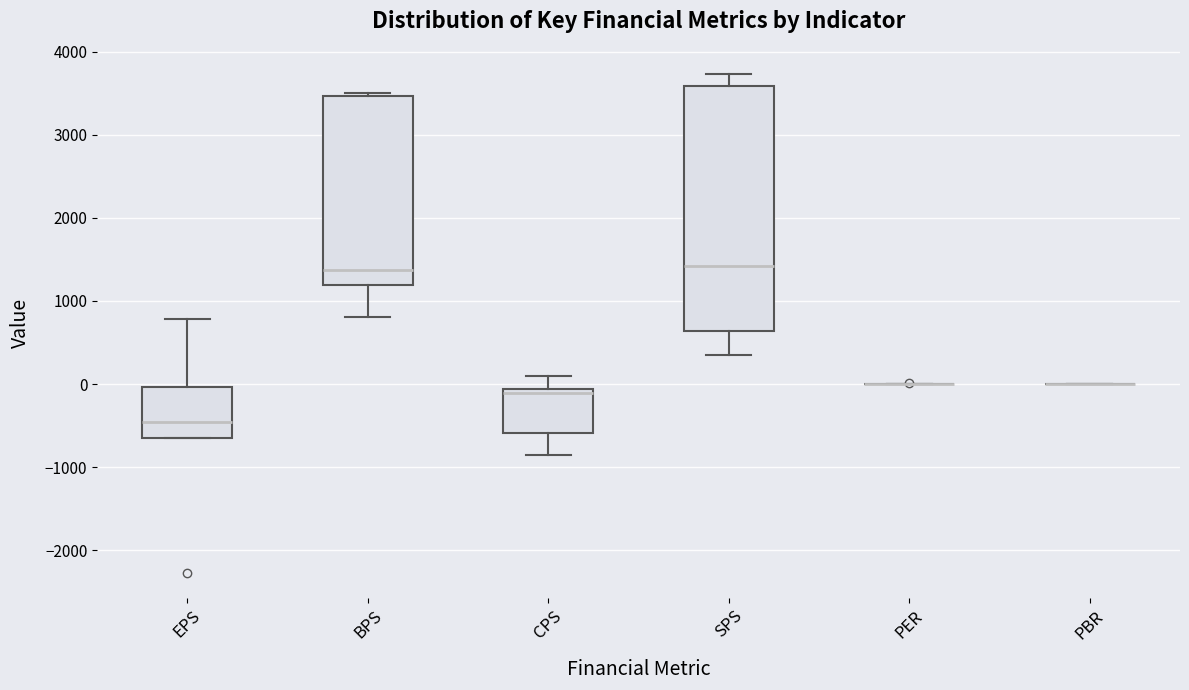

Where is the upper edge of the box for EPS on the y-axis? The values are not printed on the chart, so give them approximately, as read against the axis.

0